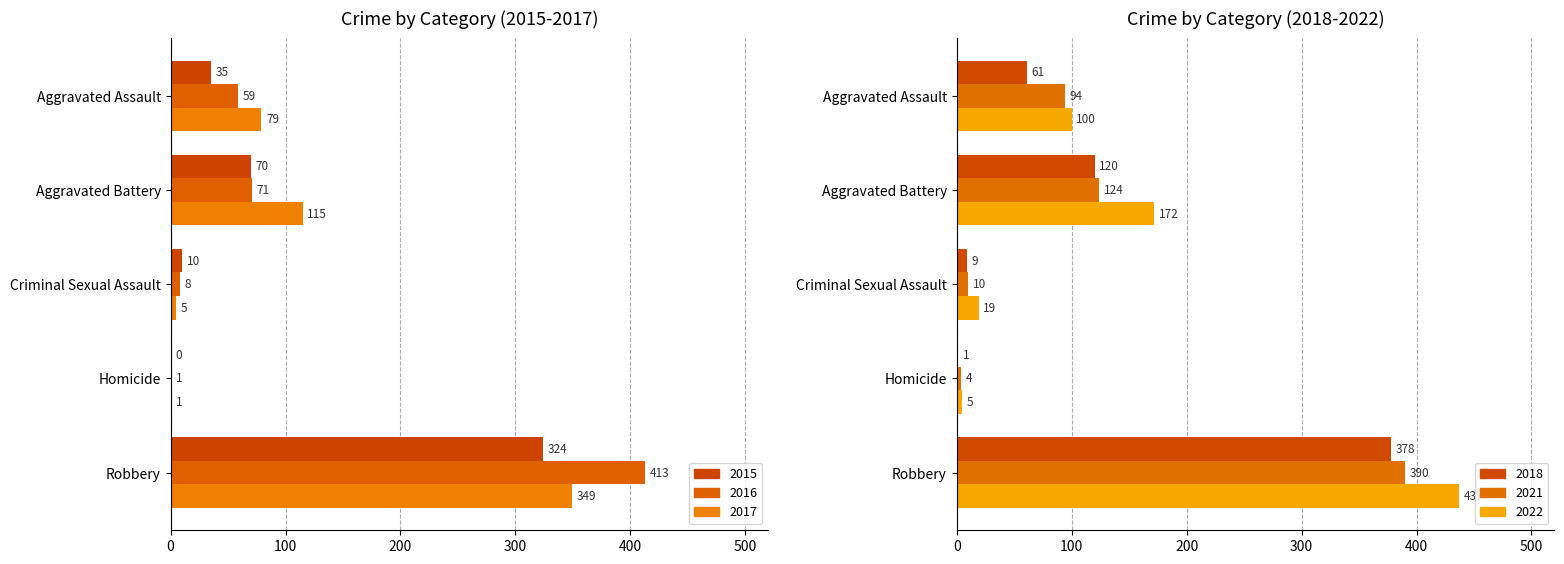

At which category is the sum across all series the highest?

Robbery